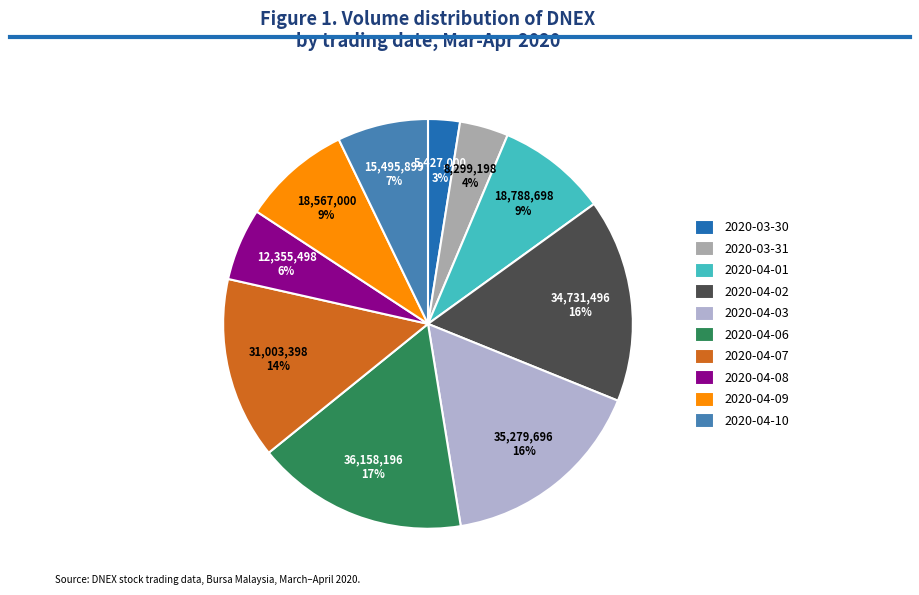

Does any single category account for the majority?

No